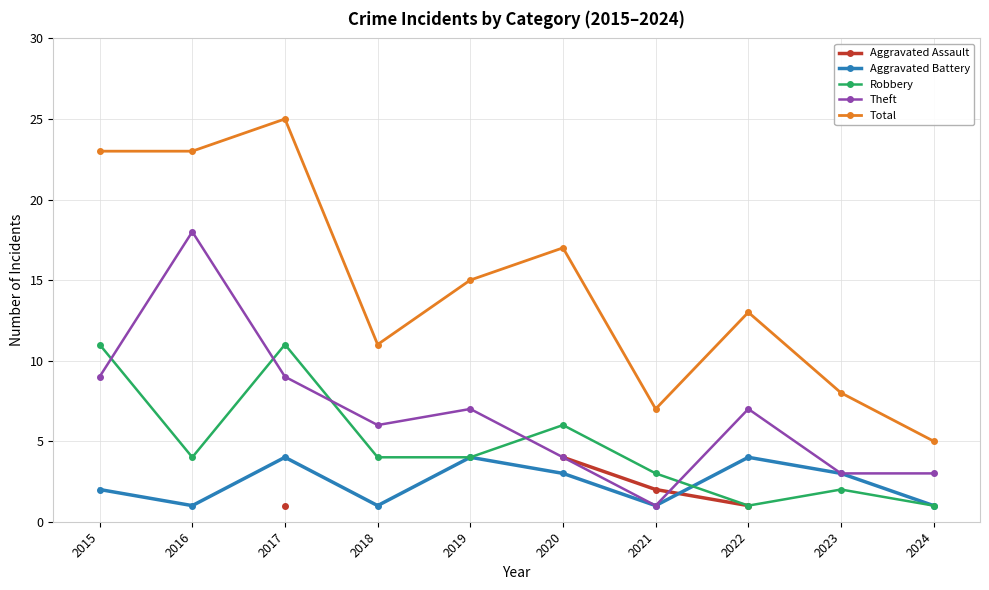

Which series has the largest total across all categories?

Total